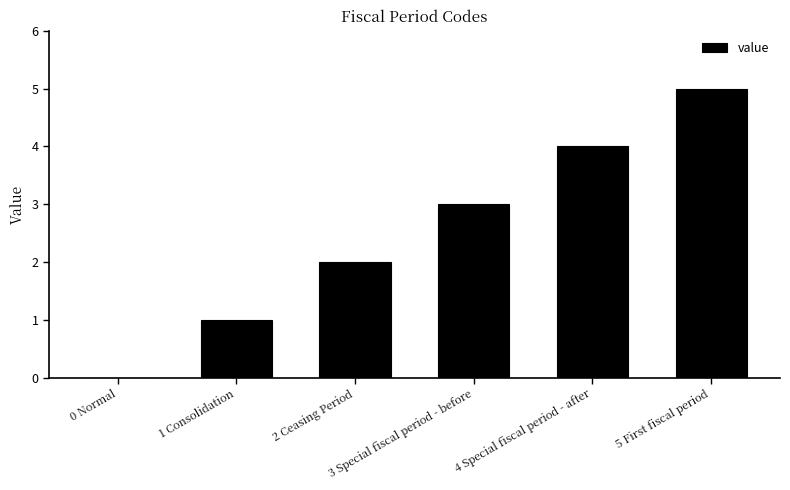

Reading left to right, what are all the values shown in this chart?

0 Normal=0	1 Consolidation=1	2 Ceasing Period=2	3 Special fiscal period - before=3	4 Special fiscal period - after=4	5 First fiscal period=5